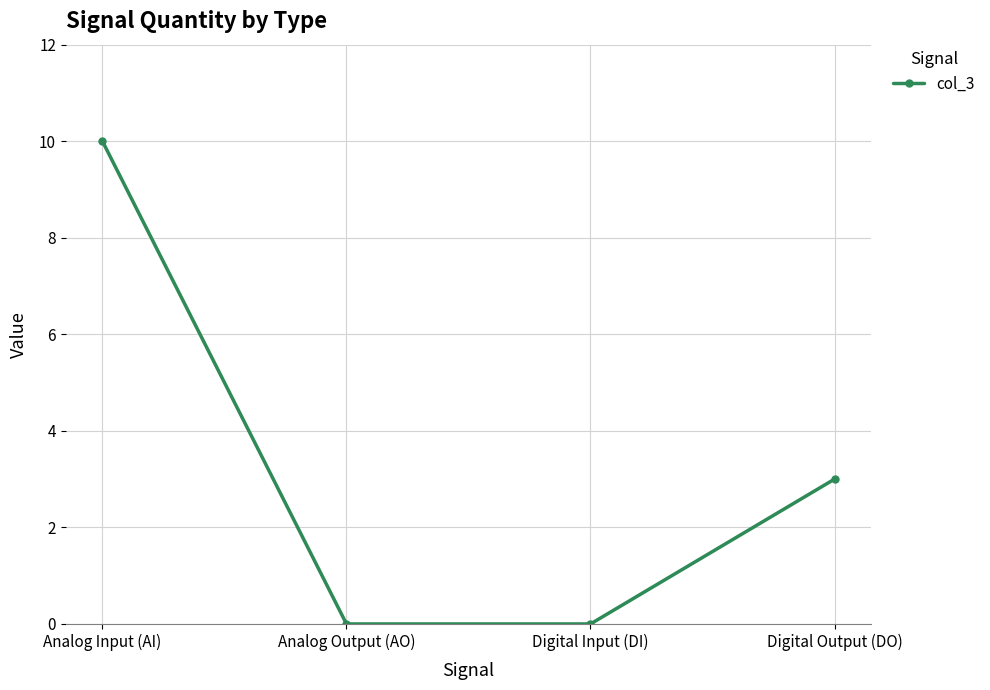

What is the label of the 4th point from the right?

Analog Input (AI)